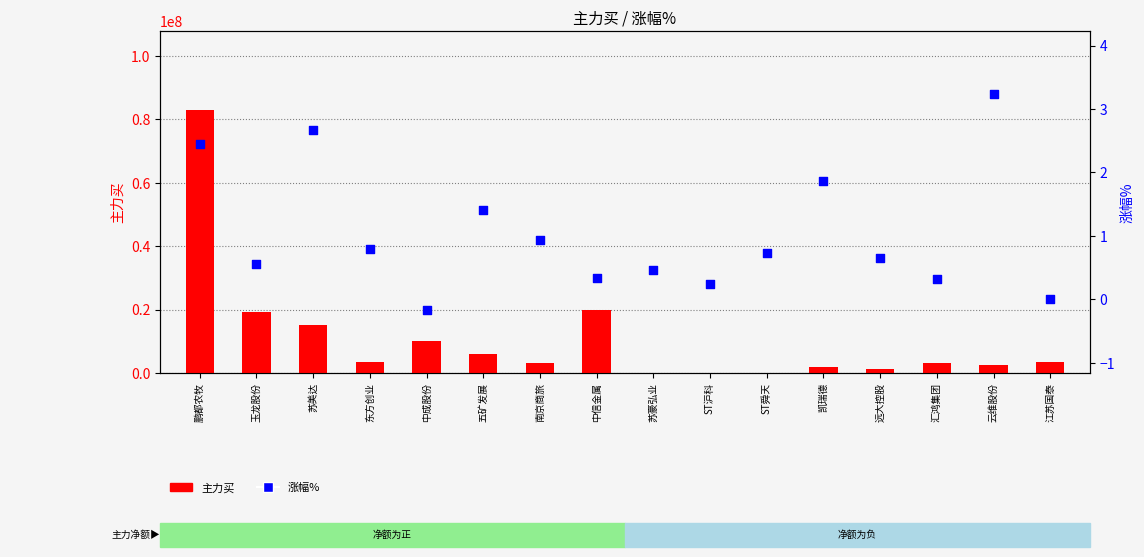

At how many categories does at least one series exceed 56722739?

1